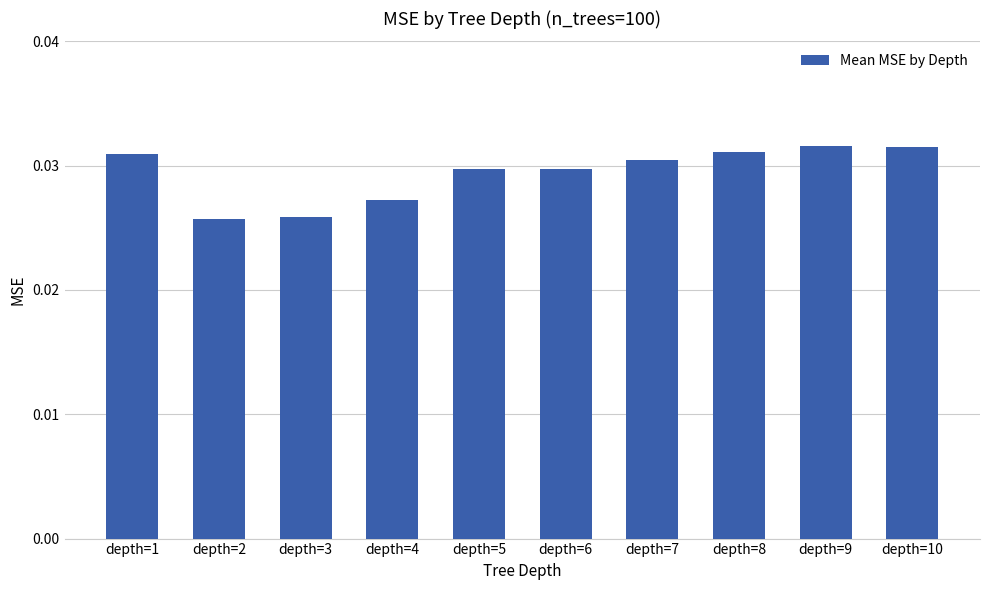

How many values are between 0 and 1?

10